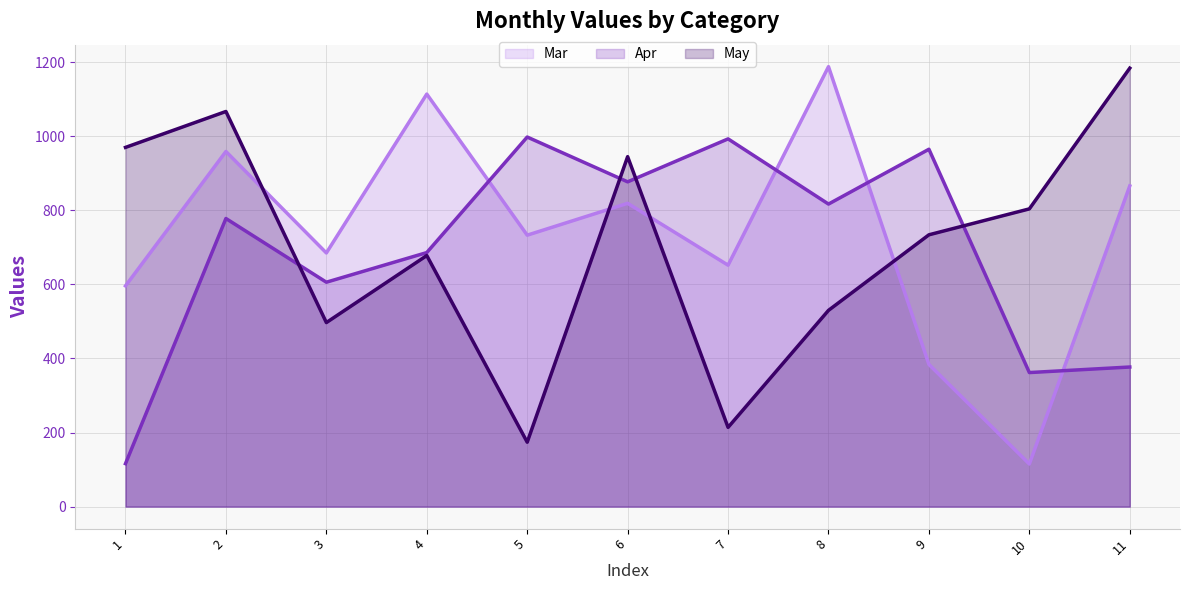

Between 5 and 8, which series saw the biggest shift?

Mar (line)